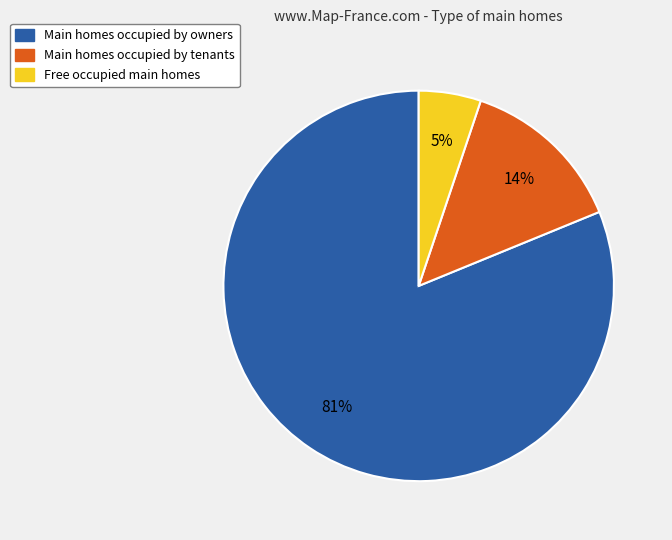

Is there a majority slice in this chart?

Yes